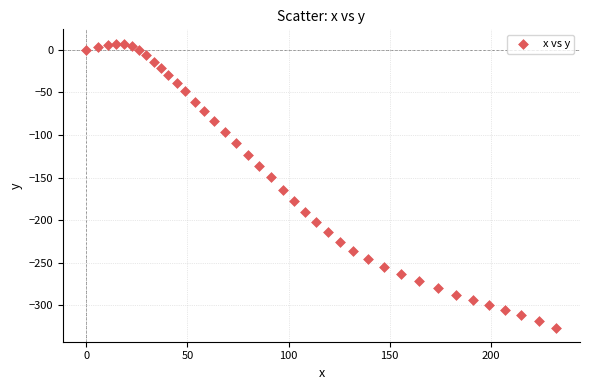

What Y value in the scatter plot is closest to -159?

-164.0